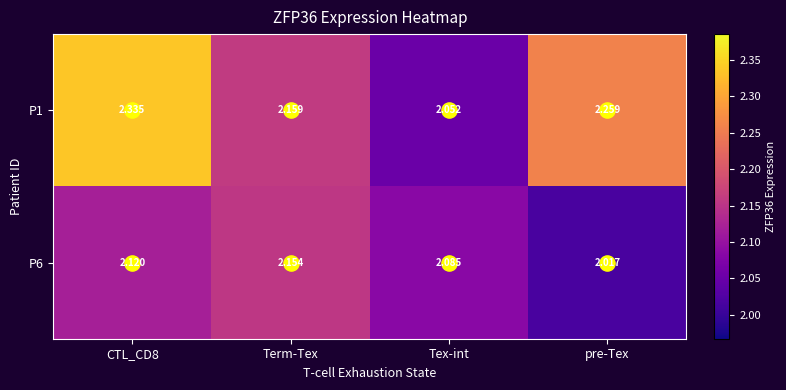

Where is P1 nearest to the value 2?

Tex-int